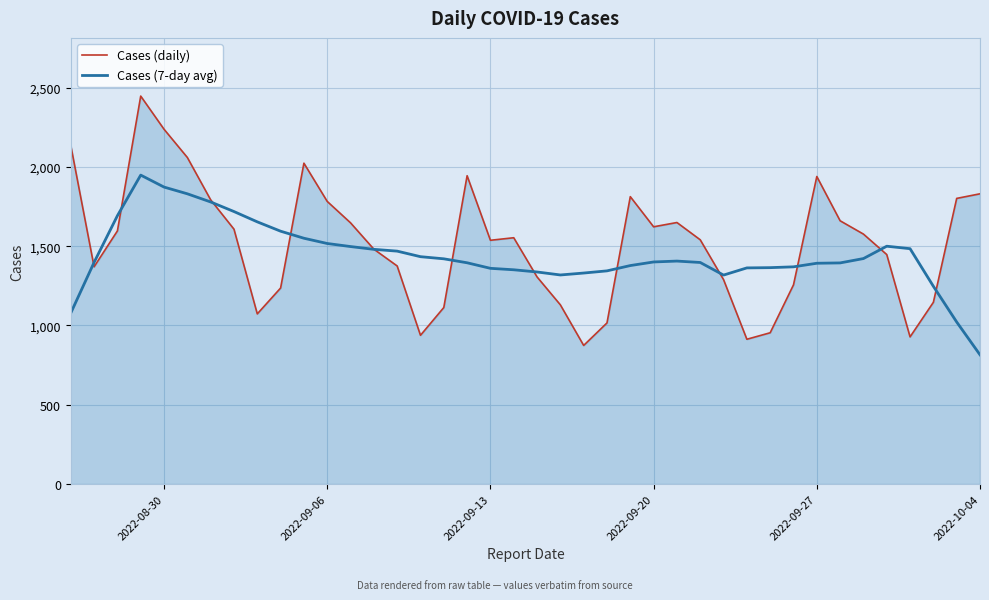

True or false: Cases (daily) has more than 1 interior local peaks.

True